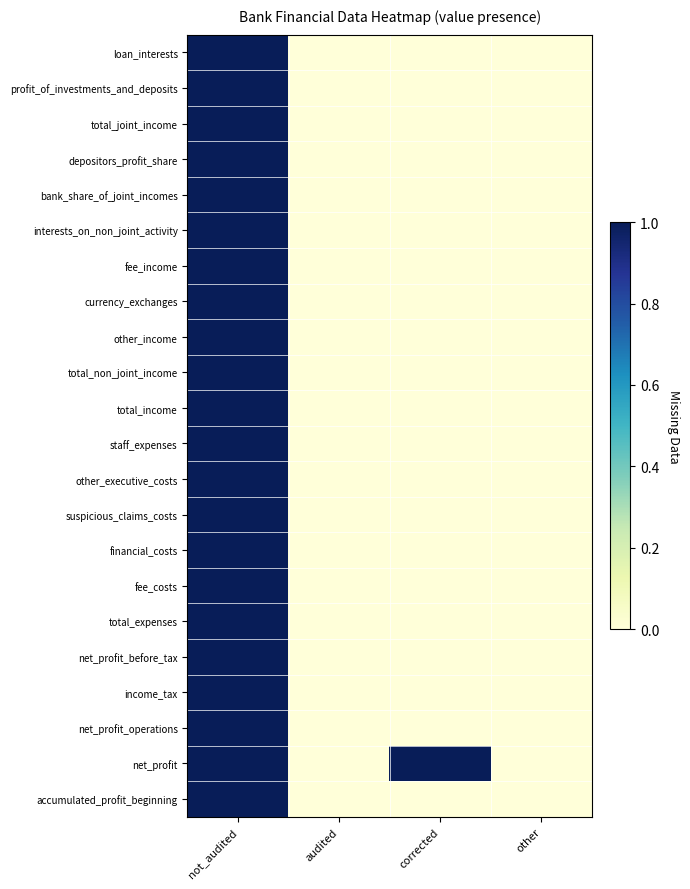

Reading left to right, extract all data points from this chart.

loan_interests: not_audited=1	audited=0	corrected=0	other=0
profit_of_investments_and_deposits: not_audited=1	audited=0	corrected=0	other=0
total_joint_income: not_audited=1	audited=0	corrected=0	other=0
depositors_profit_share: not_audited=1	audited=0	corrected=0	other=0
bank_share_of_joint_incomes: not_audited=1	audited=0	corrected=0	other=0
interests_on_non_joint_activity: not_audited=1	audited=0	corrected=0	other=0
fee_income: not_audited=1	audited=0	corrected=0	other=0
currency_exchanges: not_audited=1	audited=0	corrected=0	other=0
other_income: not_audited=1	audited=0	corrected=0	other=0
total_non_joint_income: not_audited=1	audited=0	corrected=0	other=0
total_income: not_audited=1	audited=0	corrected=0	other=0
staff_expenses: not_audited=1	audited=0	corrected=0	other=0
other_executive_costs: not_audited=1	audited=0	corrected=0	other=0
suspicious_claims_costs: not_audited=1	audited=0	corrected=0	other=0
financial_costs: not_audited=1	audited=0	corrected=0	other=0
fee_costs: not_audited=1	audited=0	corrected=0	other=0
total_expenses: not_audited=1	audited=0	corrected=0	other=0
net_profit_before_tax: not_audited=1	audited=0	corrected=0	other=0
income_tax: not_audited=1	audited=0	corrected=0	other=0
net_profit_operations: not_audited=1	audited=0	corrected=0	other=0
net_profit: not_audited=1	audited=0	corrected=1	other=0
accumulated_profit_beginning: not_audited=1	audited=0	corrected=0	other=0